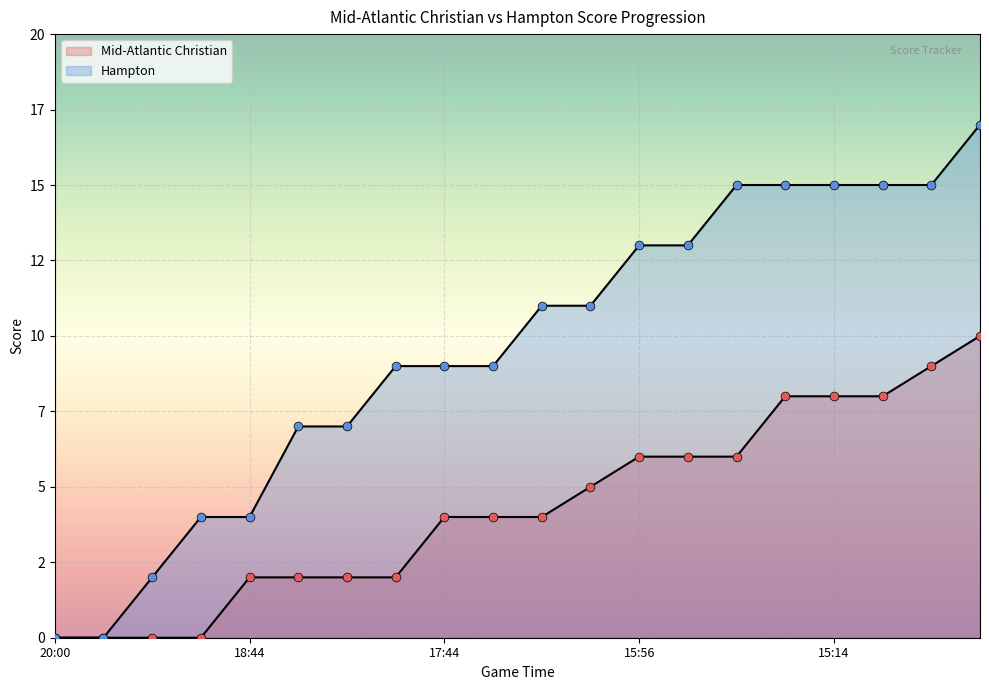

At which category is the sum across all series the highest?

14:52